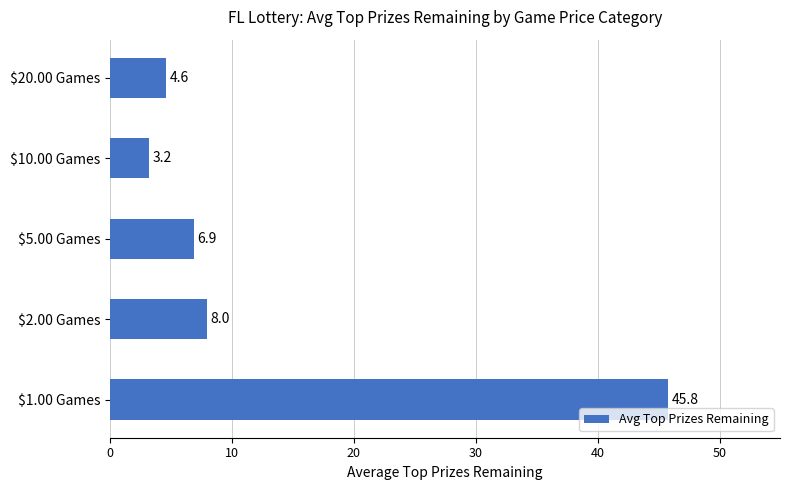

The value at $2.00 Games is 10.5. True or false?

False